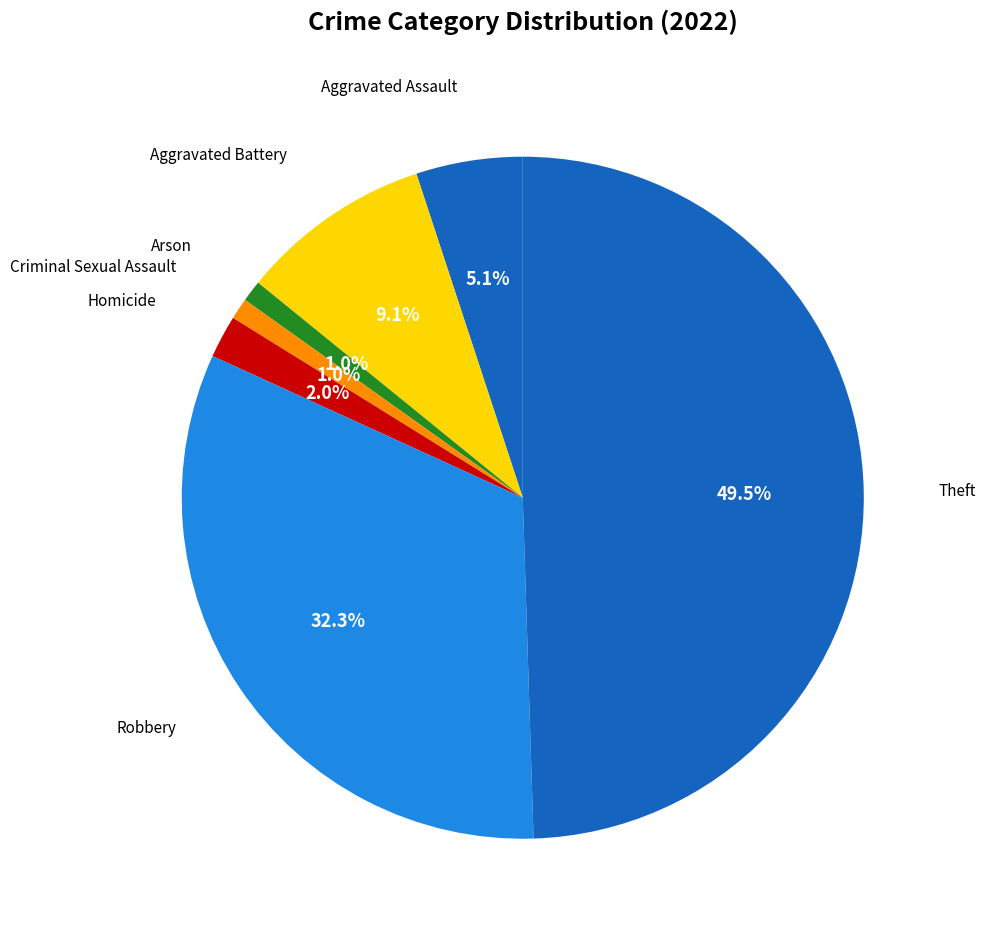

How many segments does this pie chart have?

7